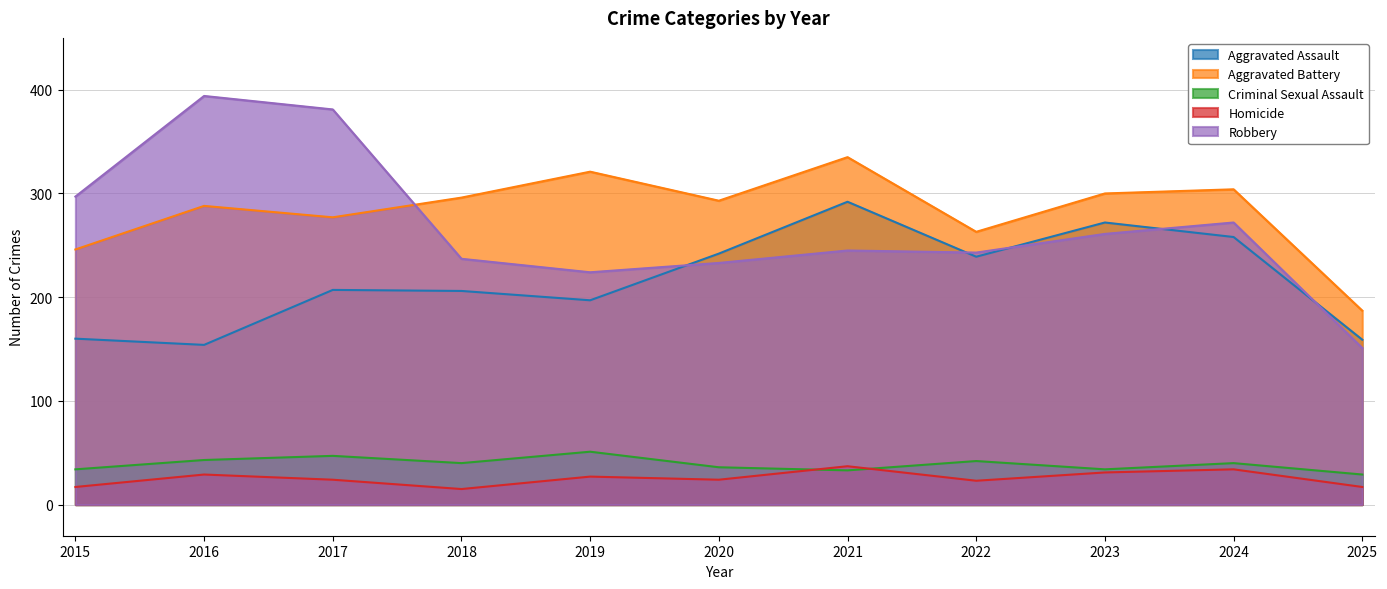

What is the lowest value of the Criminal Sexual Assault series?

29